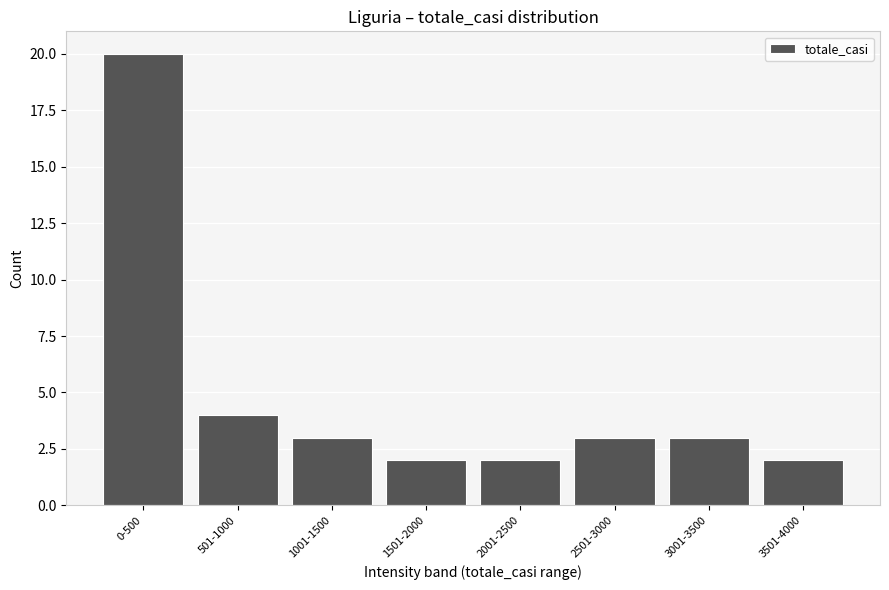

Reading right to left, what are all the values shown in this chart?

3501-4000=2	3001-3500=3	2501-3000=3	2001-2500=2	1501-2000=2	1001-1500=3	501-1000=4	0-500=20